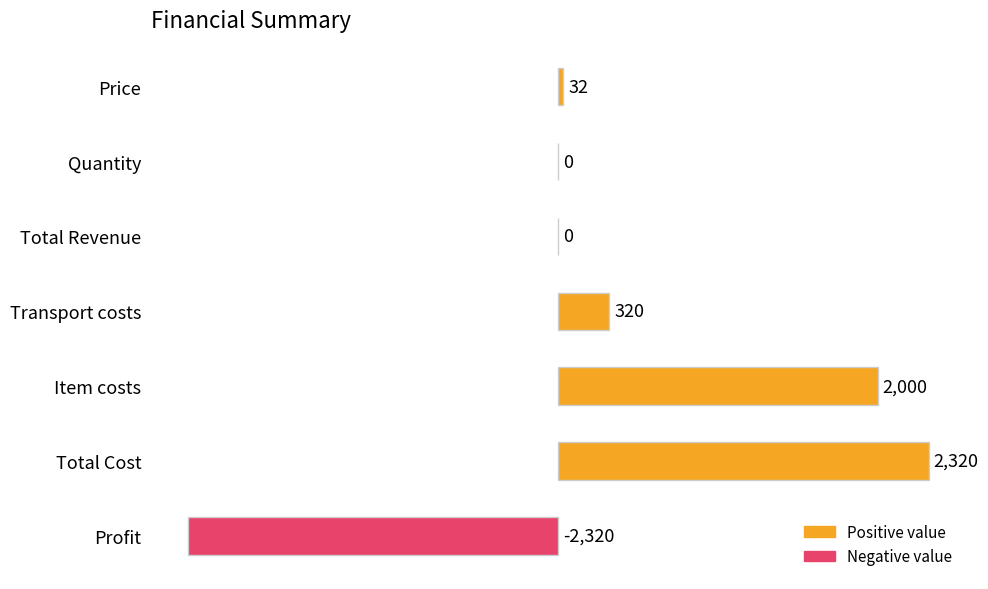

Where is the data nearest to the value 0?

Quantity